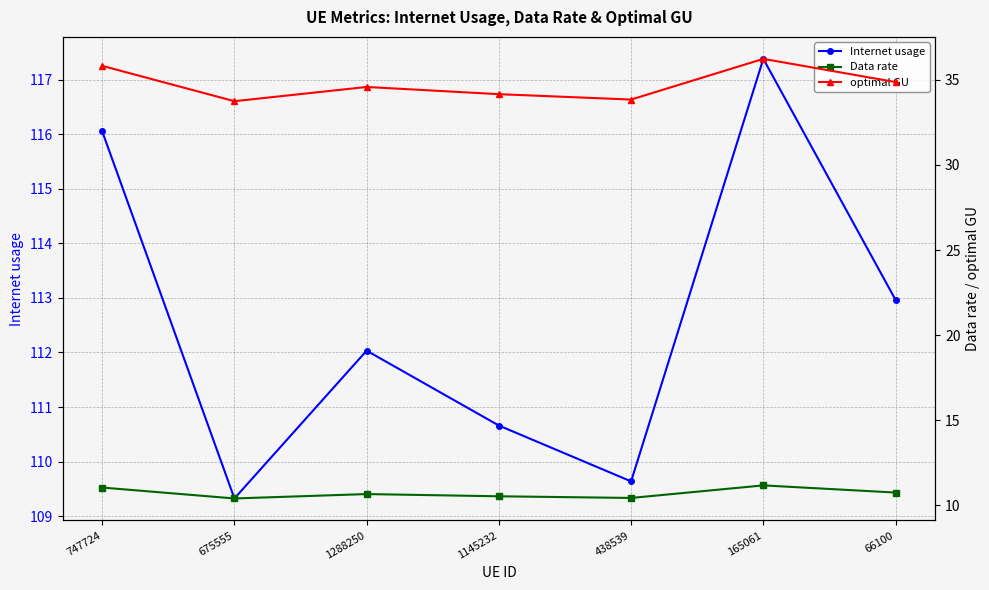

At which label is Internet usage closest to 113?

66100